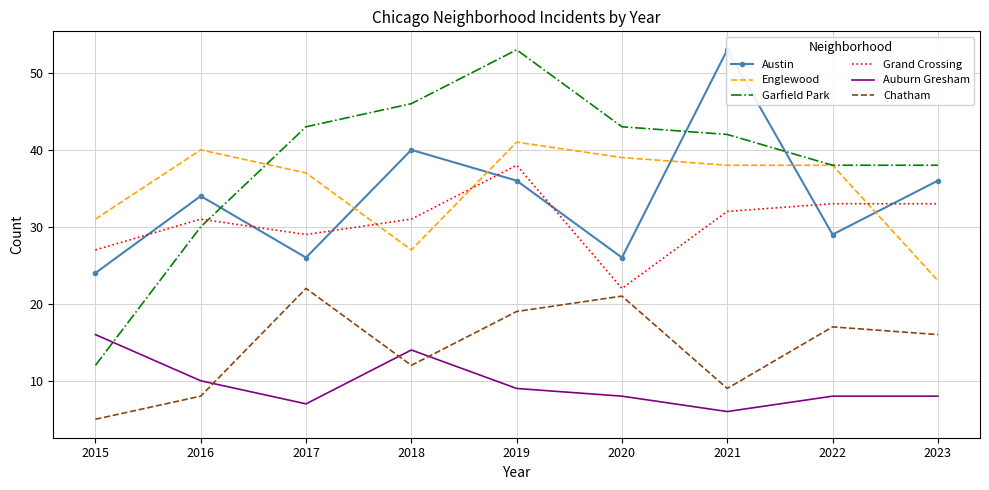

Is it true that Austin equals 38 at 2020?

False